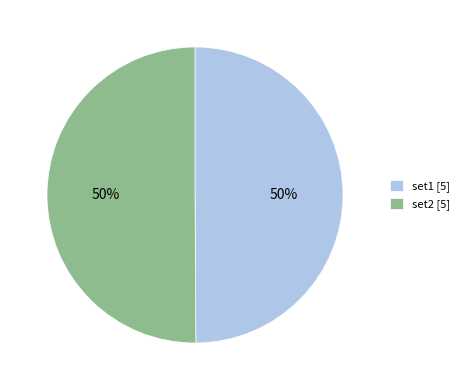

Combined, do set2 [5] and set1 [5] account for over 50%?

Yes